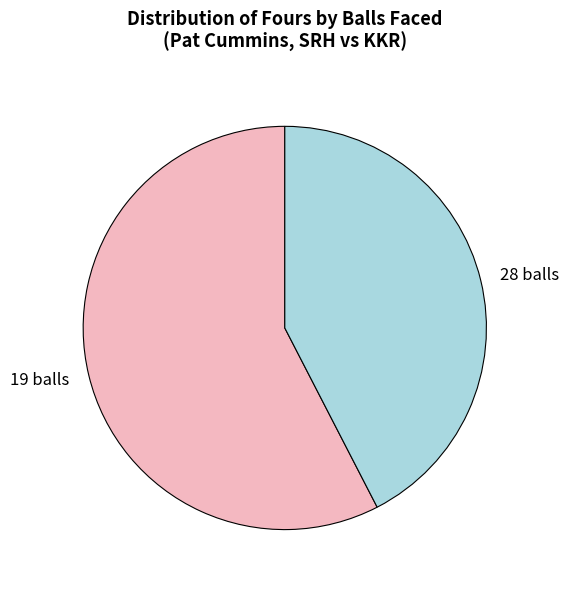

Combined, do 28 balls and 19 balls account for over 50%?

Yes